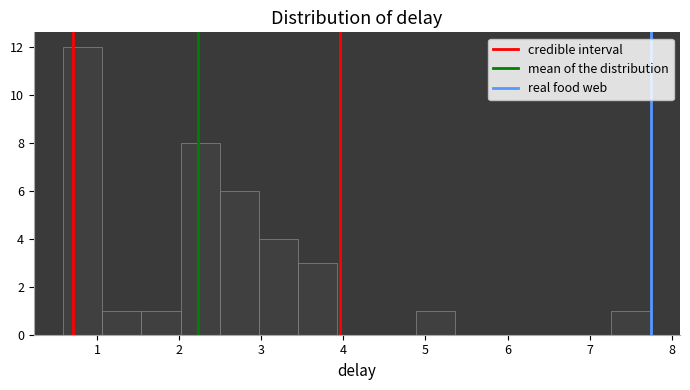

Reading left to right, list every bar in this chart as the range it spans on the x-axis followed by its height. Neither the bar edges nor the heights are printed on the chart, so give them approximately, as read against the axes.

0.6 to 1.1: 12
1.1 to 1.5: 1
1.5 to 2.0: 1
2.0 to 2.5: 8
2.5 to 3.0: 6
3.0 to 3.4: 4
3.4 to 3.9: 3
3.9 to 4.4: 0
4.4 to 4.9: 0
4.9 to 5.4: 1
5.4 to 5.8: 0
5.8 to 6.3: 0
6.3 to 6.8: 0
6.8 to 7.3: 0
7.3 to 7.7: 1